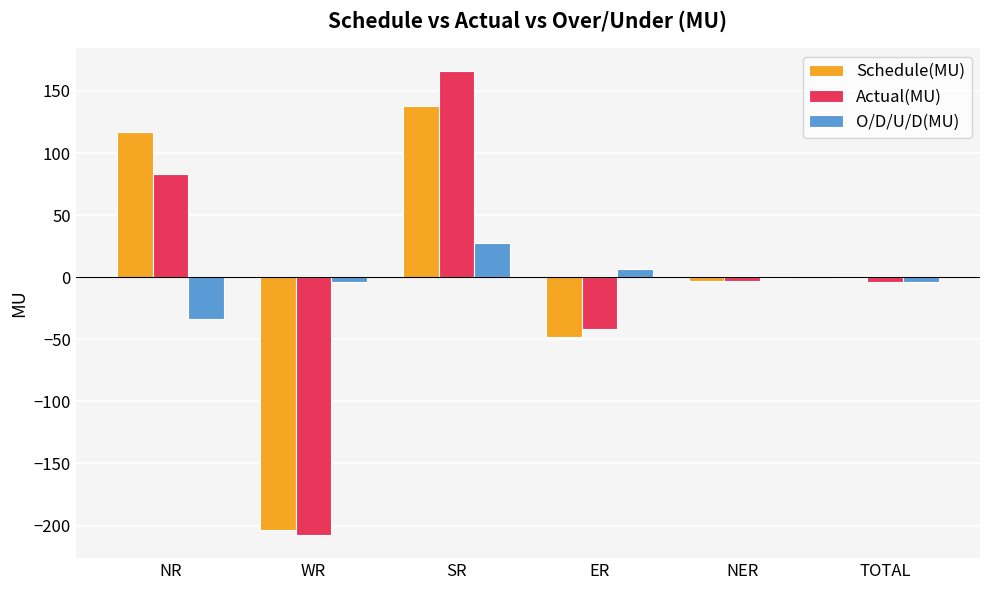

Is the value of O/D/U/D(MU) at SR greater than the value of Schedule(MU) at NER?

Yes